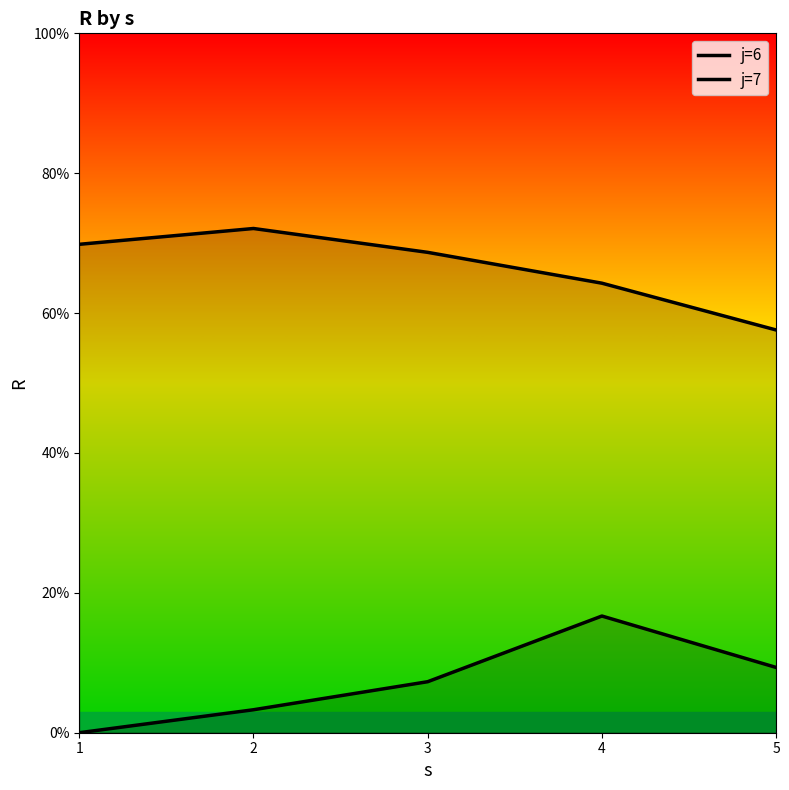

What value does the j=6 series have at 4?

64.3